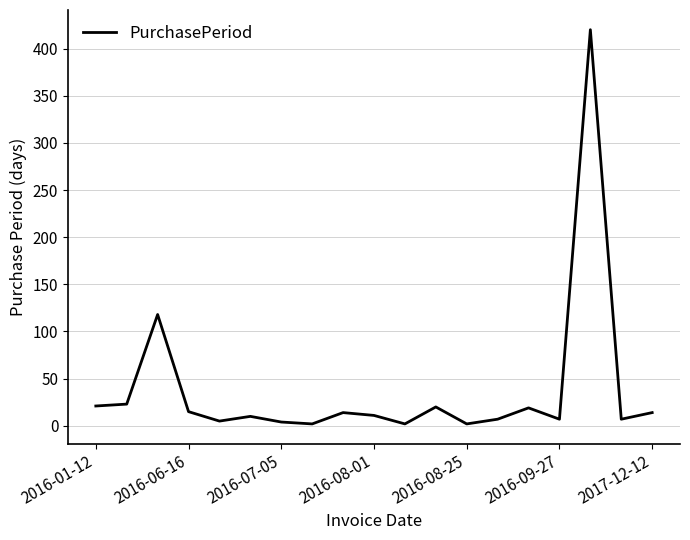

What is the difference between the maximum and minimum values?

418